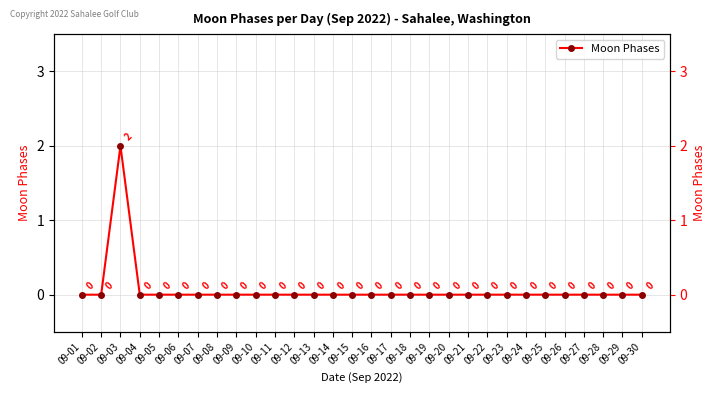

Between 09-09 and 09-27, which is larger?

09-09